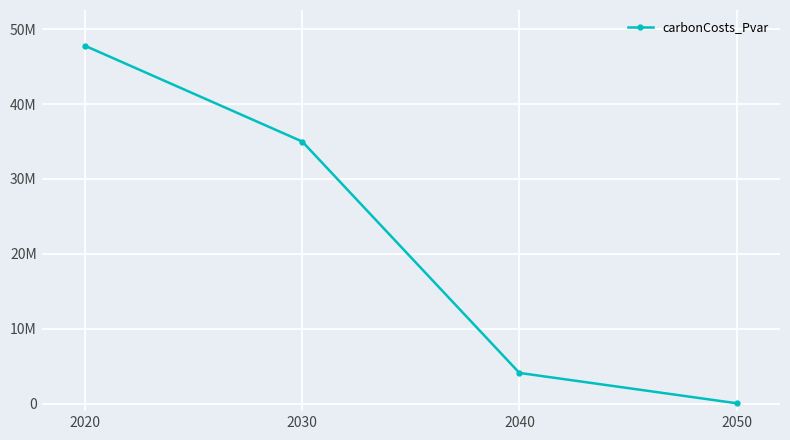

What is the sum of the values at 2030 and 2040?

39103266.8